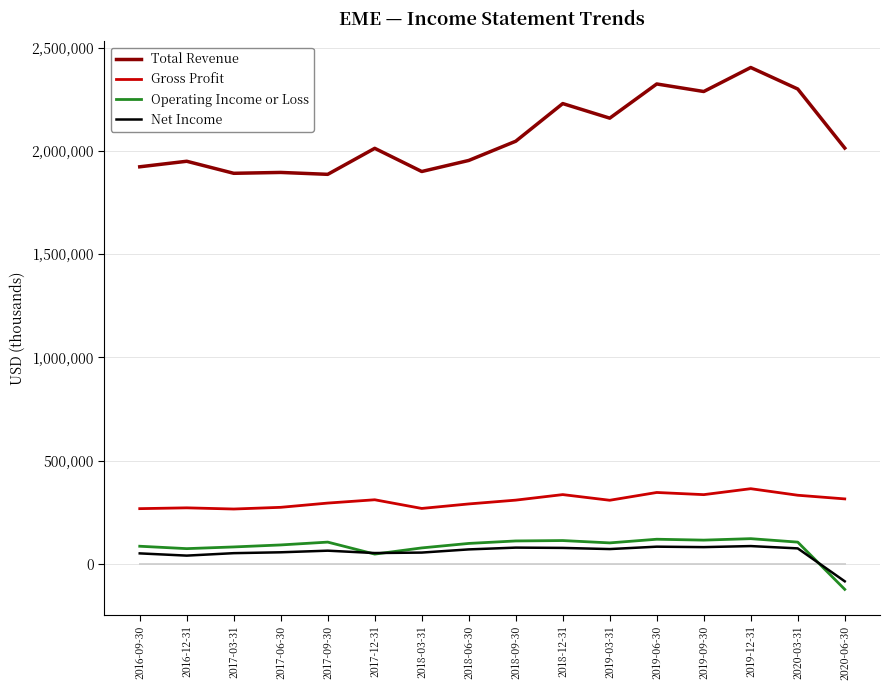

Rank the series by their maximum value, from lowest to highest.

Net Income, Operating Income or Loss, Gross Profit, Total Revenue